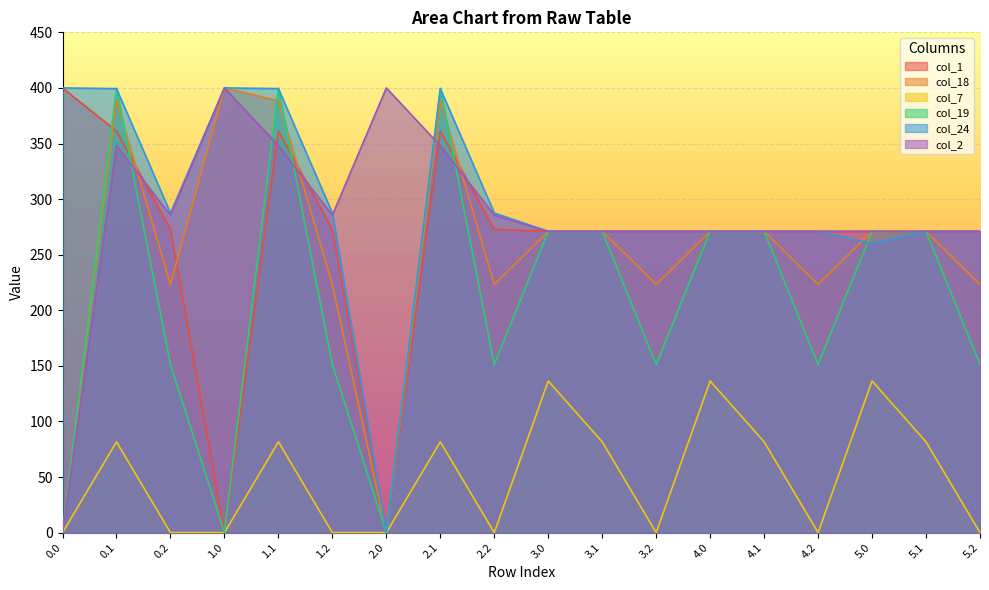

At which category is the sum across all series the highest?

0.1